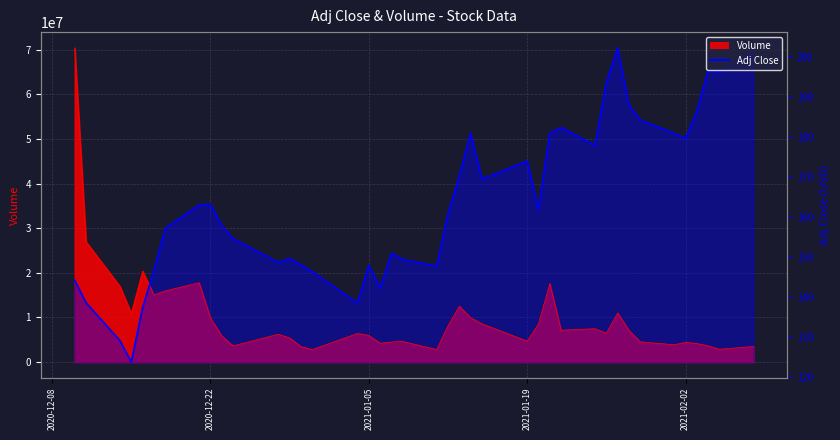

What is the approximate value of Volume at 2021-01-15?

8575700.0